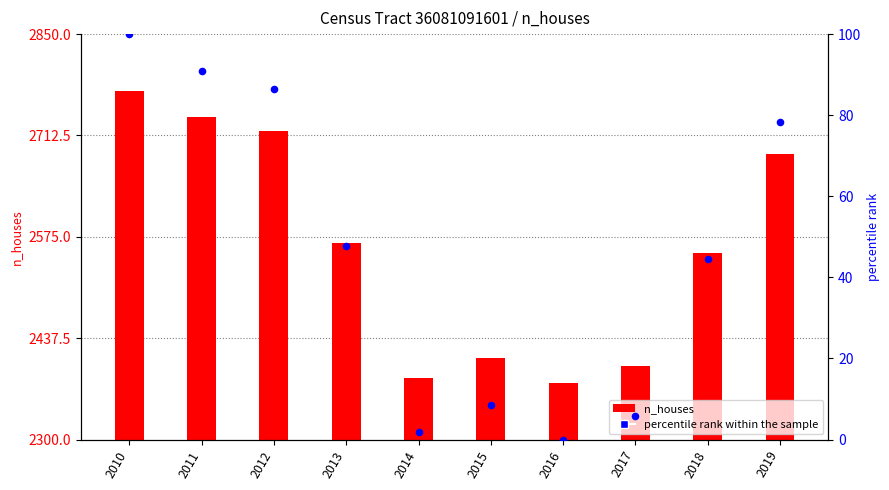

Which series has the largest total across all categories?

n_houses